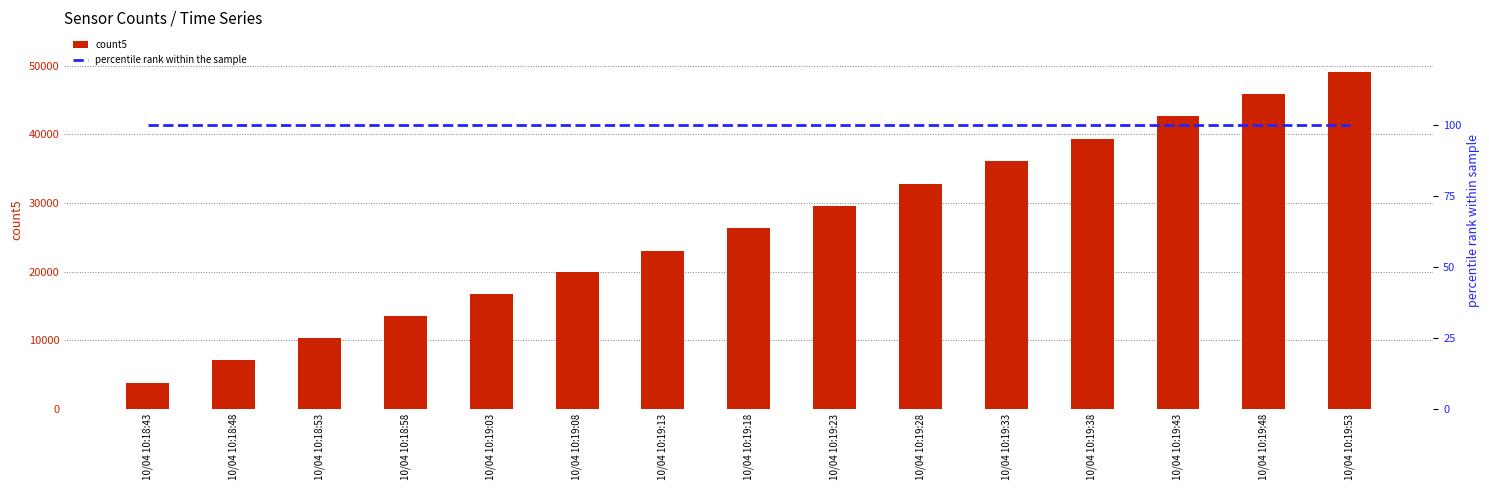

Reading left to right, extract all data points from this chart.

count5: 10/04 10:18:43=3763	10/04 10:18:48=7073	10/04 10:18:53=10311	10/04 10:18:58=13516	10/04 10:19:03=16664	10/04 10:19:08=19860	10/04 10:19:13=23050	10/04 10:19:18=26361	10/04 10:19:23=29548	10/04 10:19:28=32815	10/04 10:19:33=36094	10/04 10:19:38=39373	10/04 10:19:43=42594	10/04 10:19:48=45855	10/04 10:19:53=49119
percentile rank: 10/04 10:18:43=100	10/04 10:18:48=100	10/04 10:18:53=100	10/04 10:18:58=100	10/04 10:19:03=100	10/04 10:19:08=100	10/04 10:19:13=100	10/04 10:19:18=100	10/04 10:19:23=100	10/04 10:19:28=100	10/04 10:19:33=100	10/04 10:19:38=100	10/04 10:19:43=100	10/04 10:19:48=100	10/04 10:19:53=100